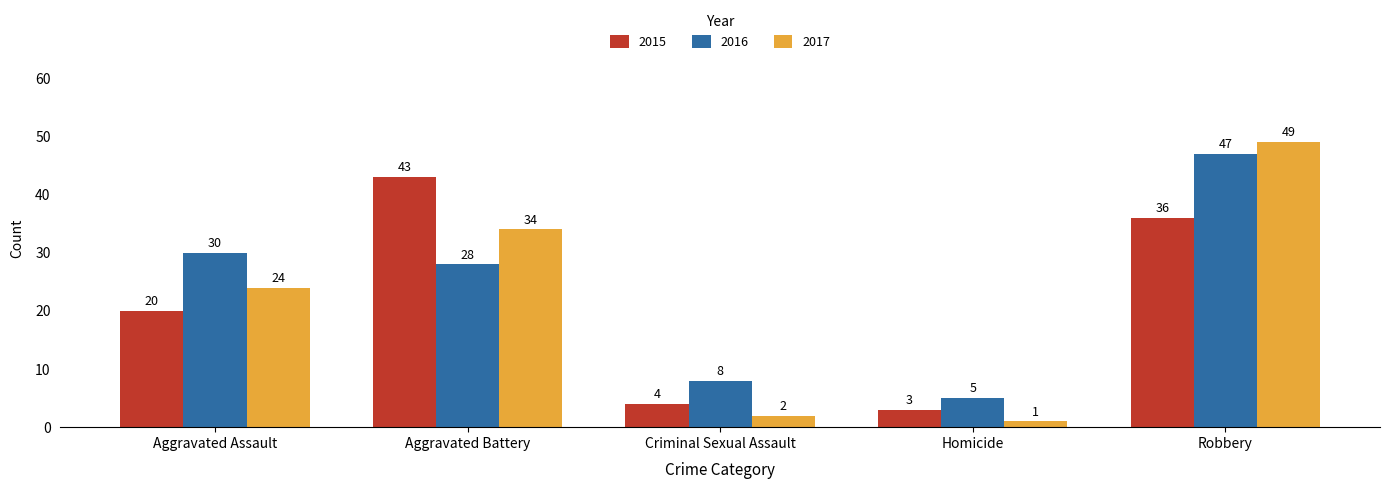

How many bars are there in total?

15